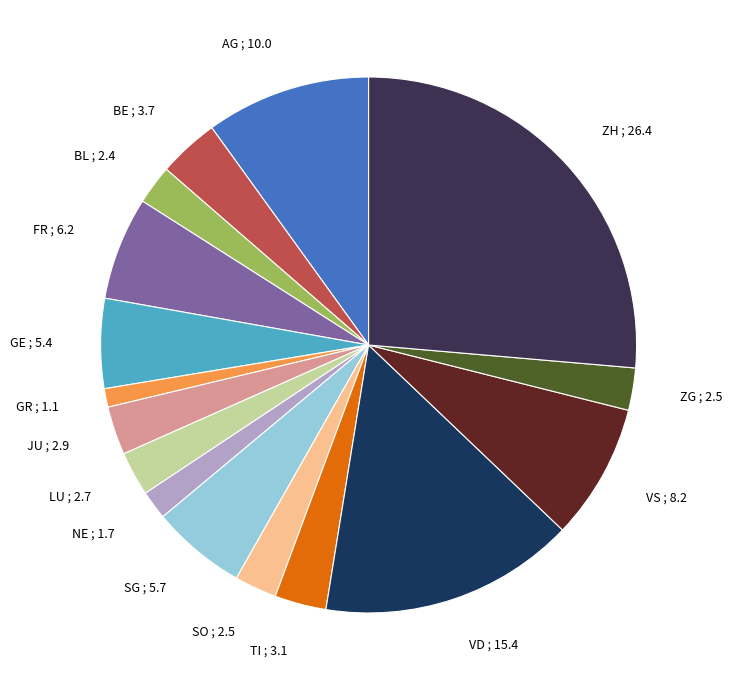

Does ZG ; 2.5 account for over 50% of the chart?

No